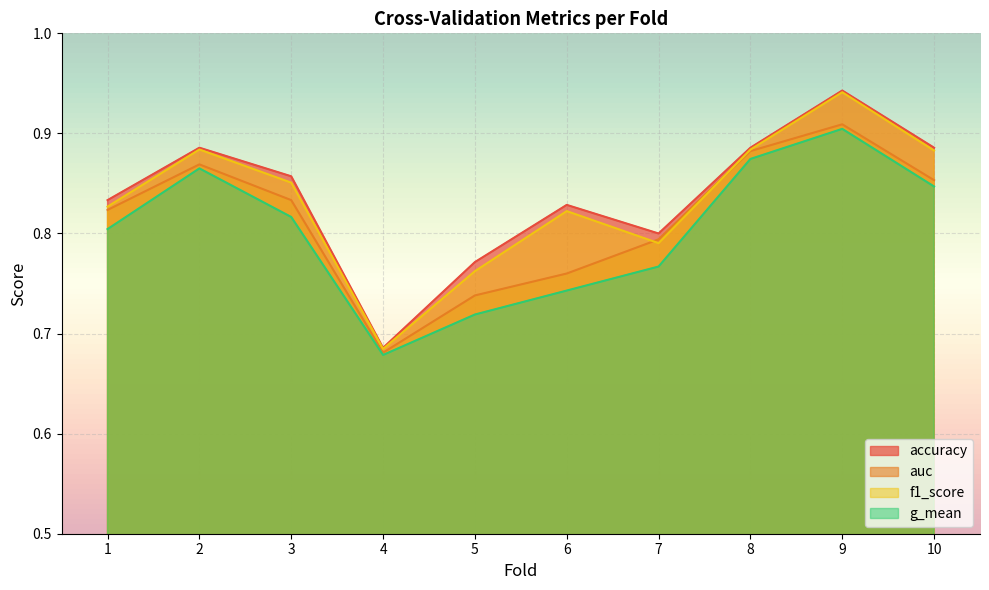

True or false: accuracy and f1_score cross at least once.

False